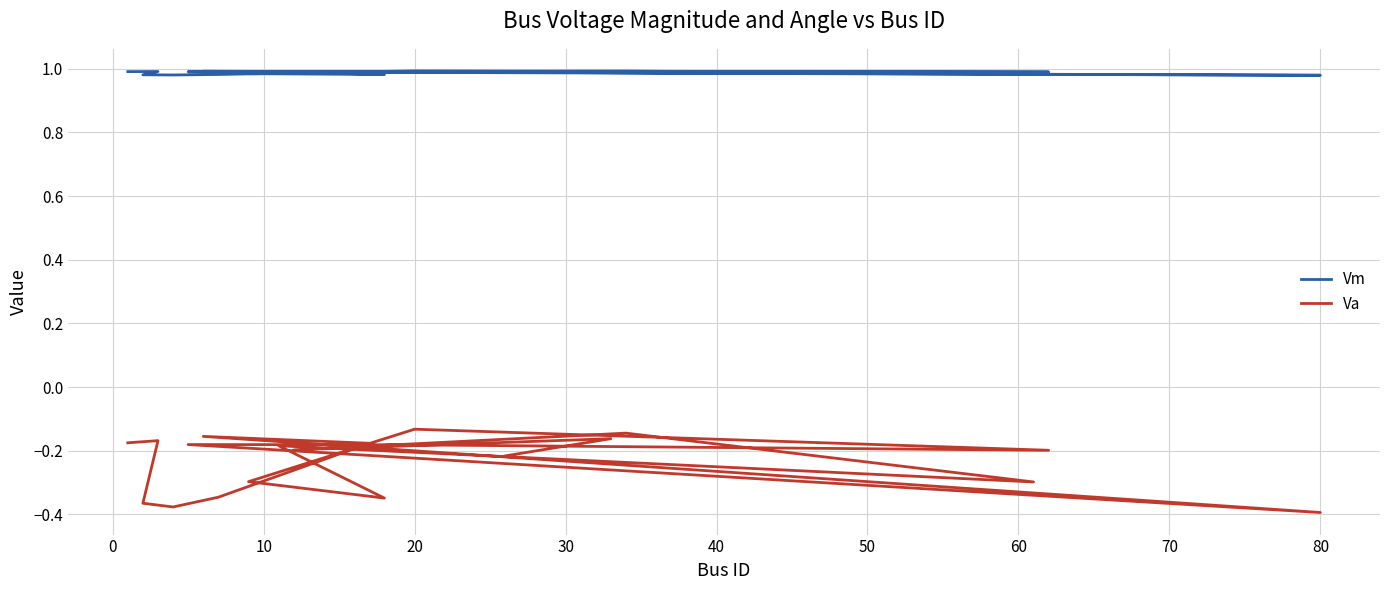

List the series in order of their peak value, lowest first.

Va, Vm